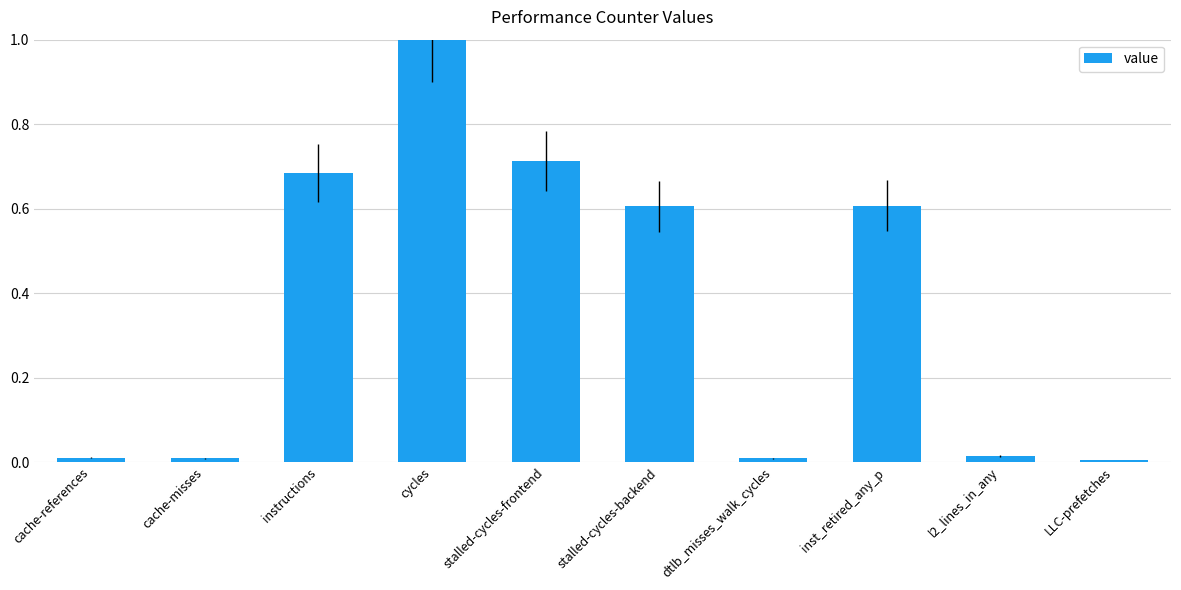

The value at inst_retired_any_p is 0.8. True or false?

False